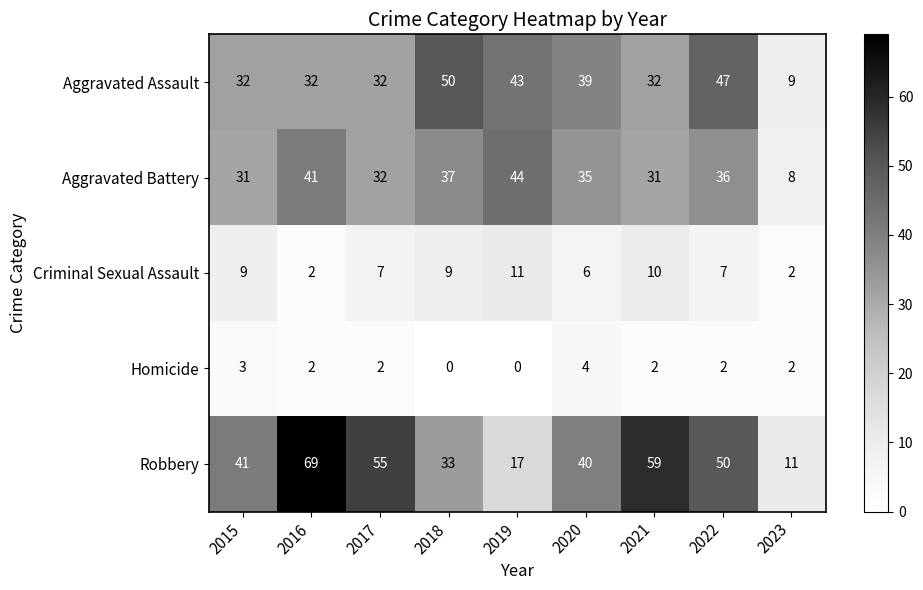

Which series has the largest range (max minus min)?

Robbery